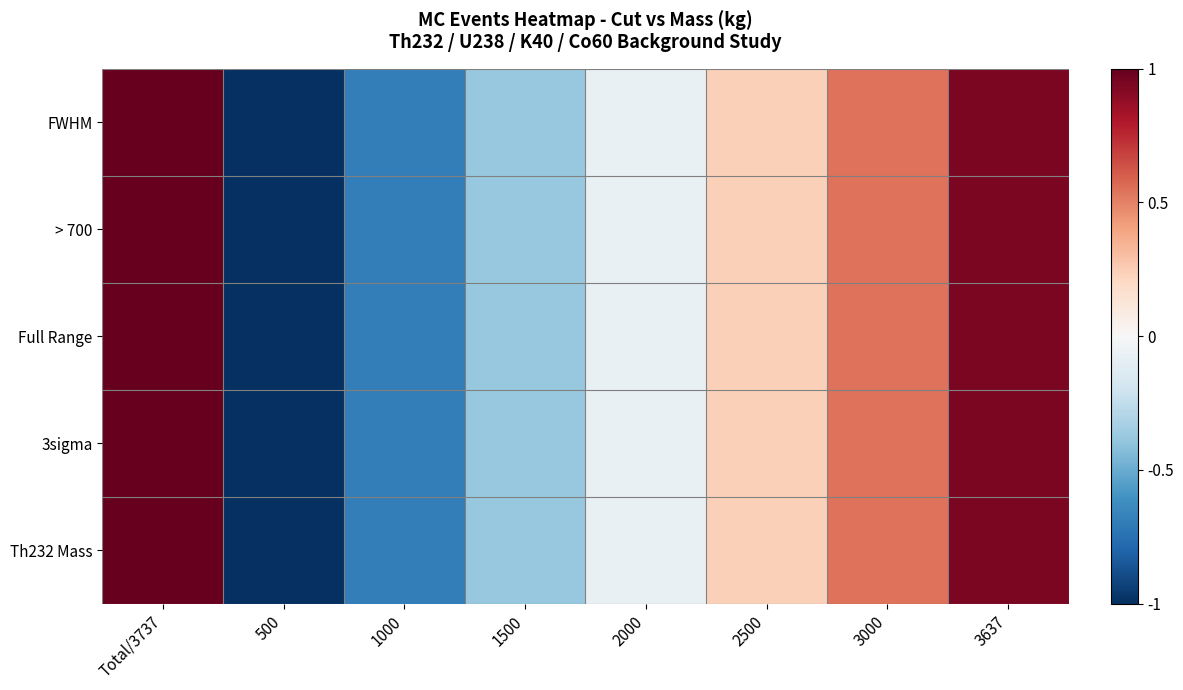

Which has a higher value, 2000 or Total/3737?

Total/3737